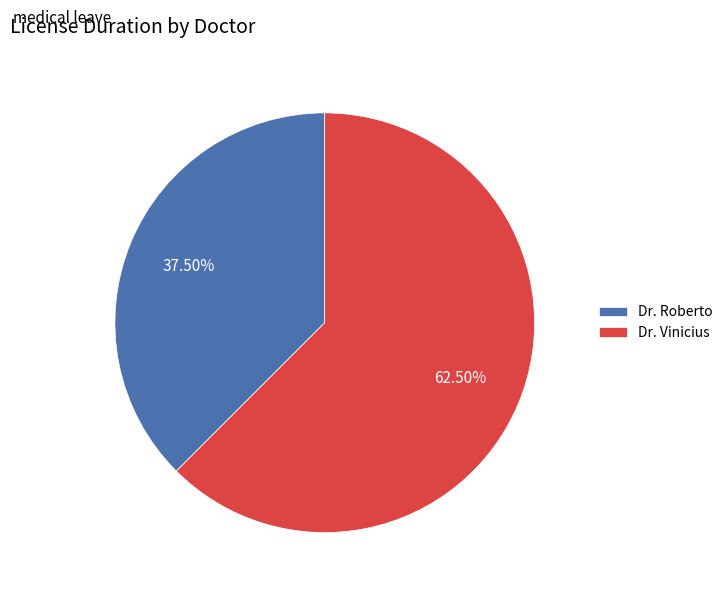

Is there any slice that represents more than half of the pie?

Yes